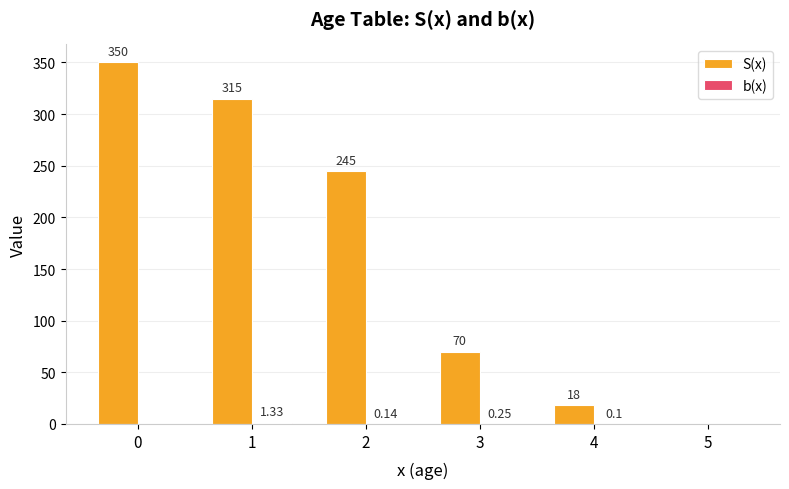

Count the number of categories in the chart.

6